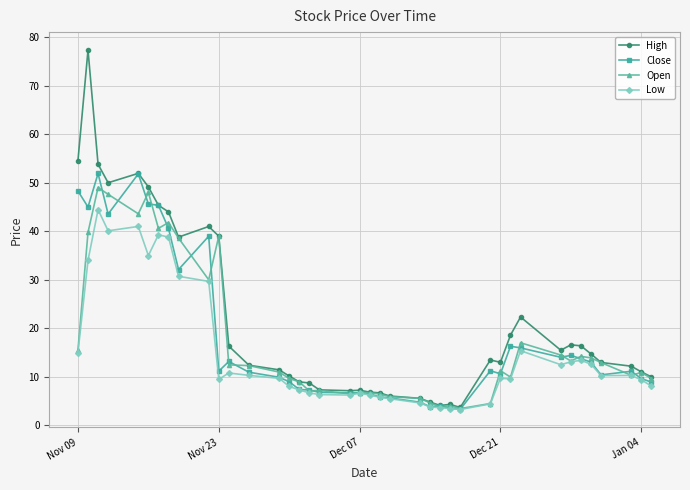

Which series has the largest range (max minus min)?

High